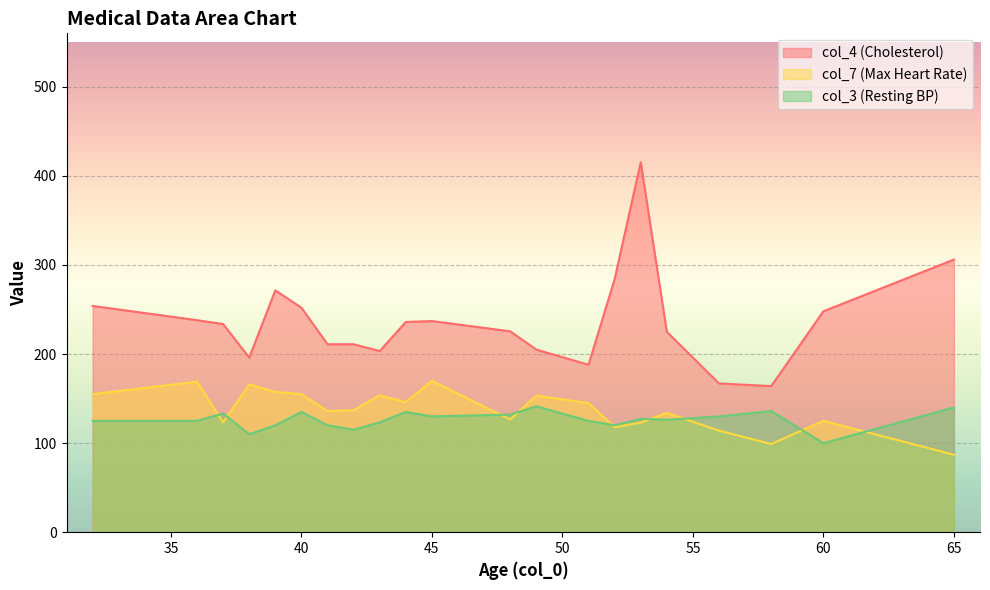

What is the average value of the col_4 series?

241